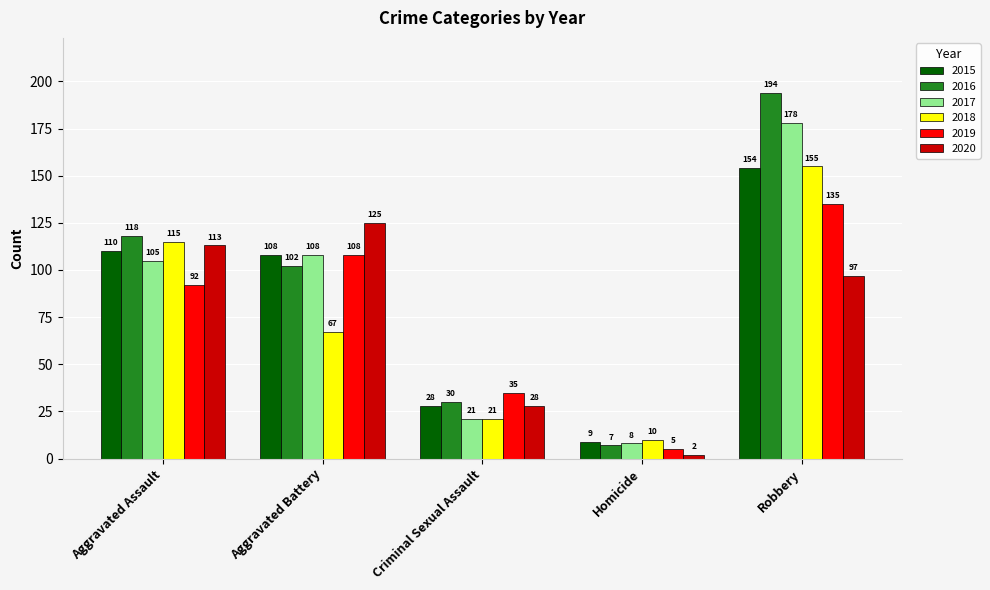

What is the difference between the highest and lowest values at Robbery?

97